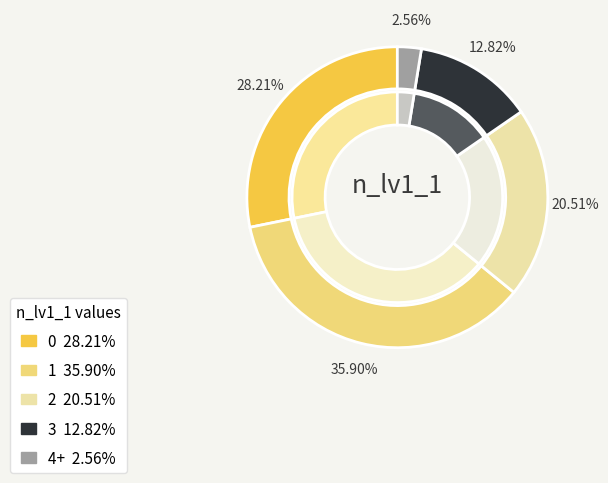

How many slices are in this pie chart?

5